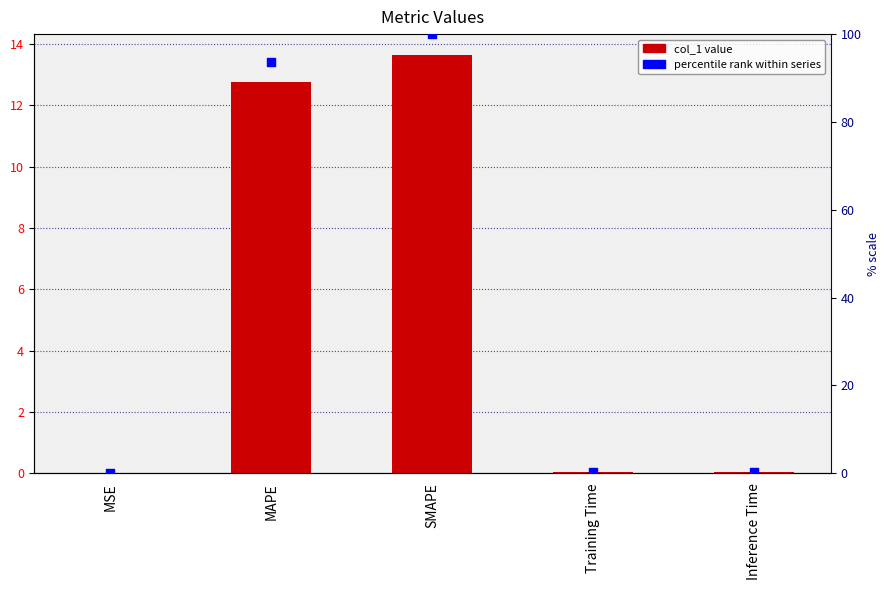

At which category is the sum across all series the highest?

SMAPE